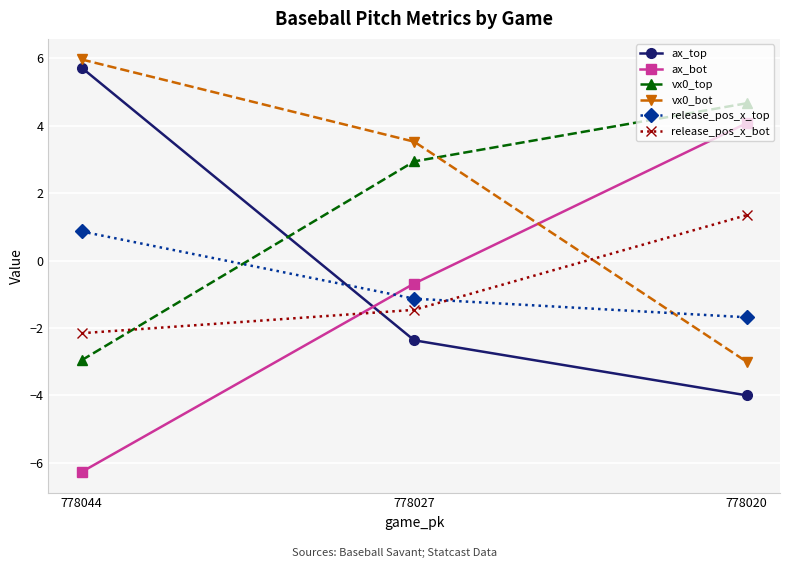

Reading right to left, extract all data points from this chart.

ax_top: -4.0	-2.4	5.7
ax_bot: 4.1	-0.7	-6.3
vx0_top: 4.7	2.9	-3.0
vx0_bot: -3.0	3.5	6.0
release_pos_x_top: -1.7	-1.1	0.9
release_pos_x_bot: 1.3	-1.5	-2.2